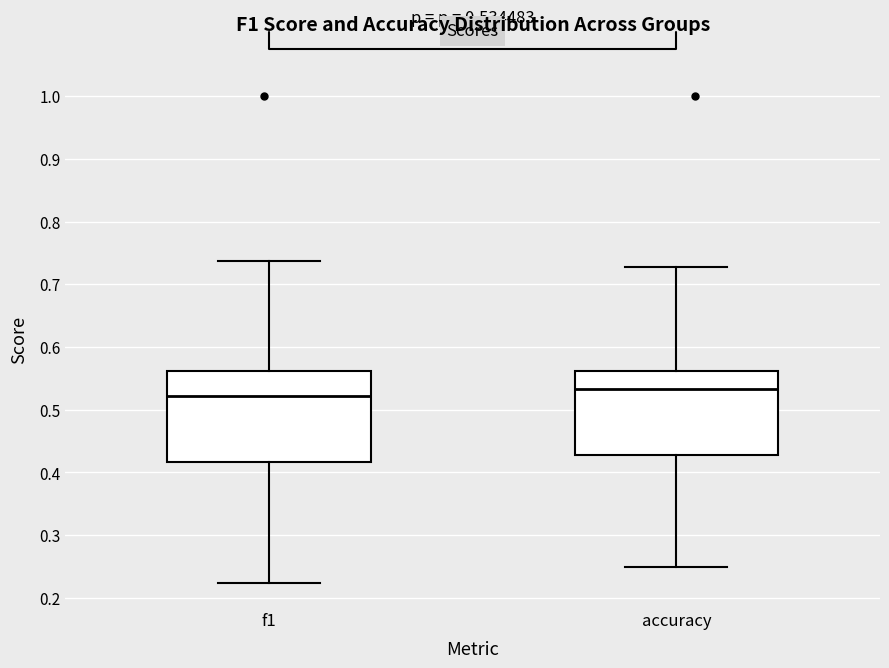

Comparing the boxes themselves (not the whiskers), which one is the tallest?

f1